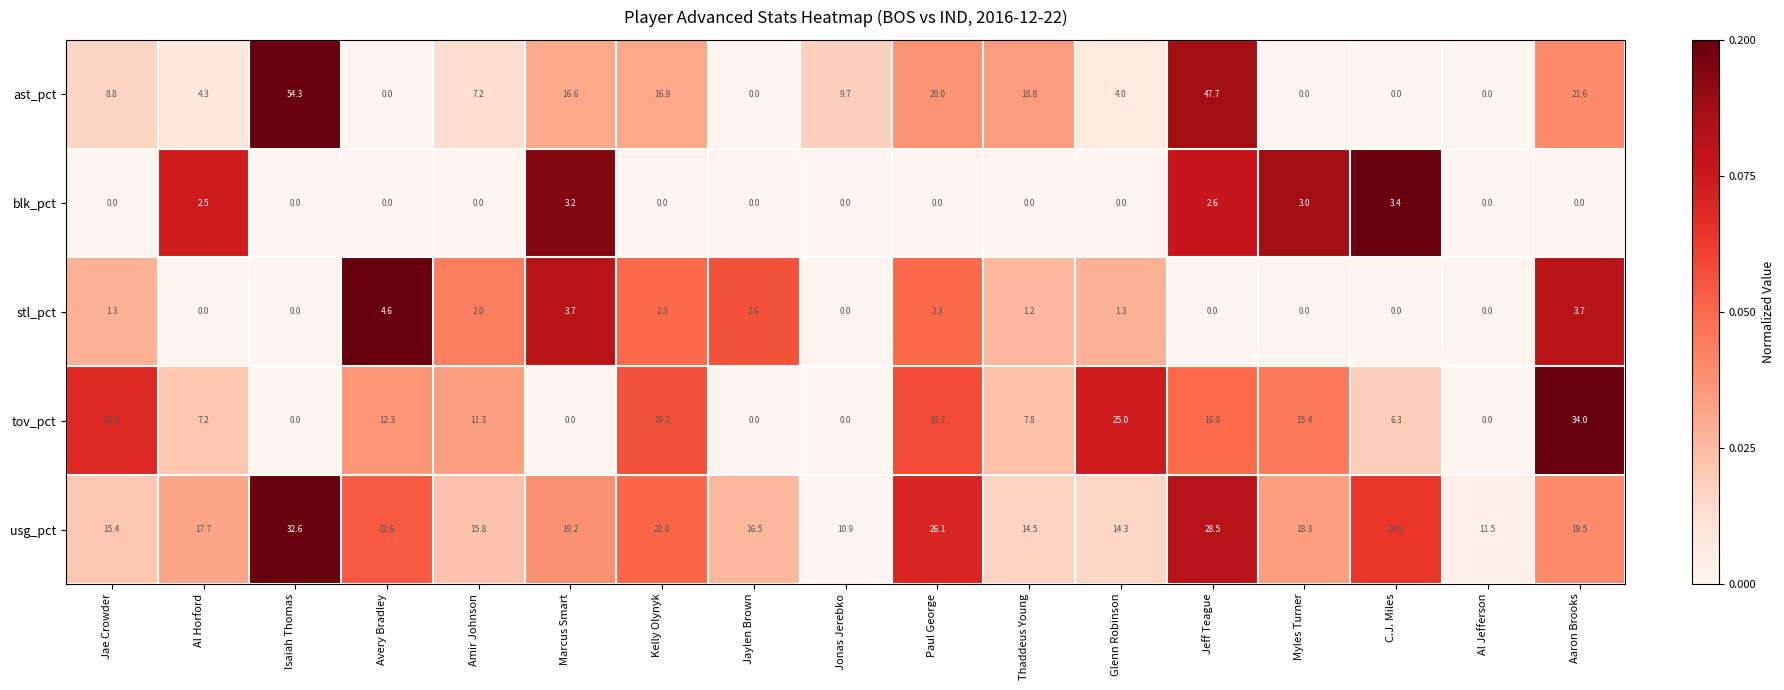

Between Isaiah Thomas and C.J. Miles, which series saw the biggest shift?

ast_pct